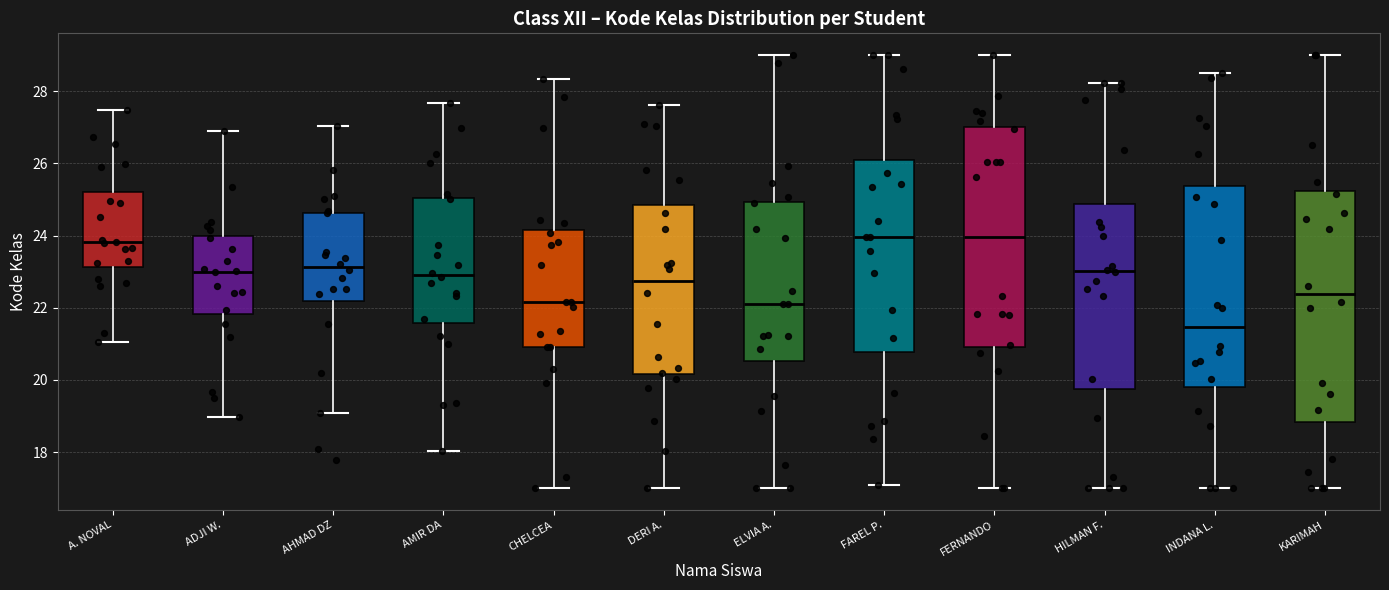

Which box's median line is the lowest?

INDANA L.